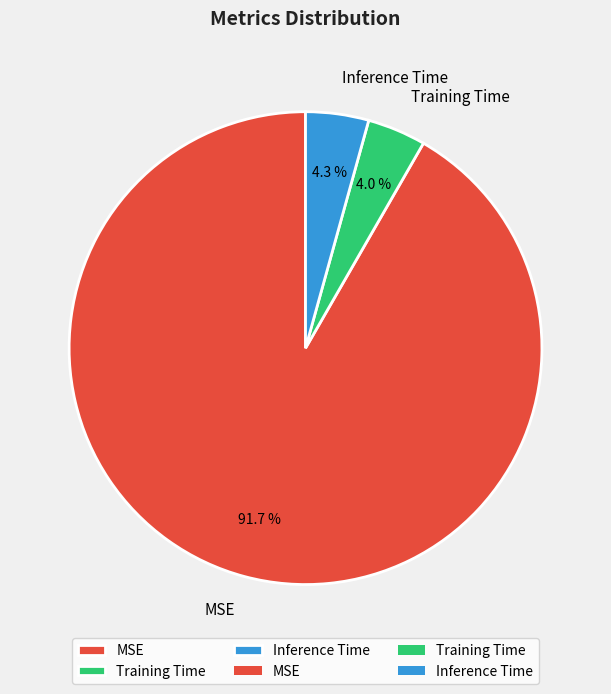

Is there a majority slice in this chart?

Yes